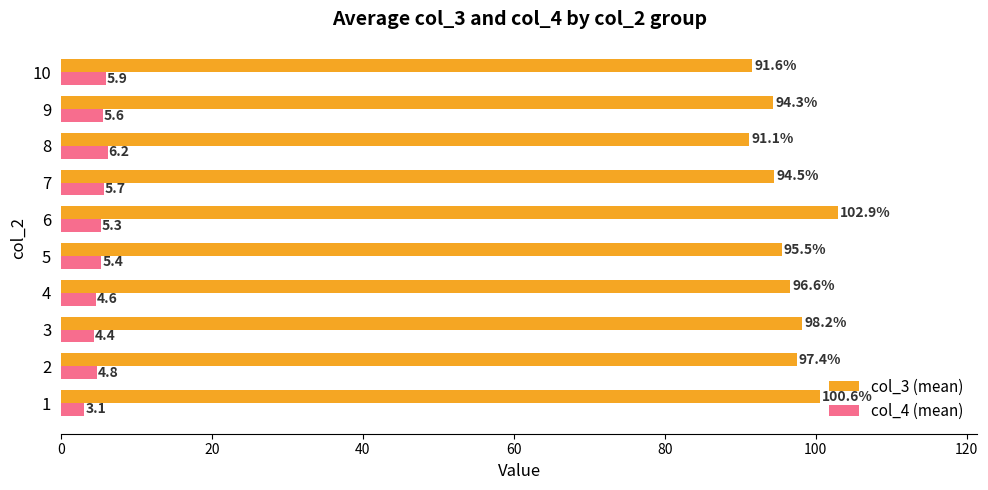

What is the lowest value of the col_3 (mean) series?

91.1